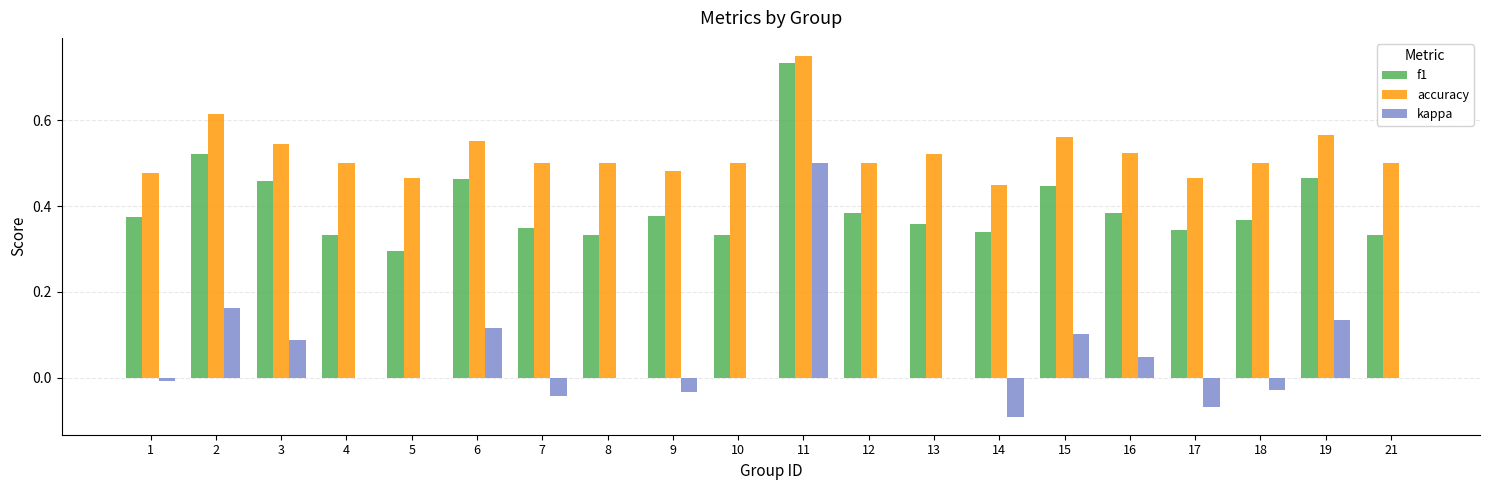

Is the value of f1 at 1 greater than the value of accuracy at 15?

No